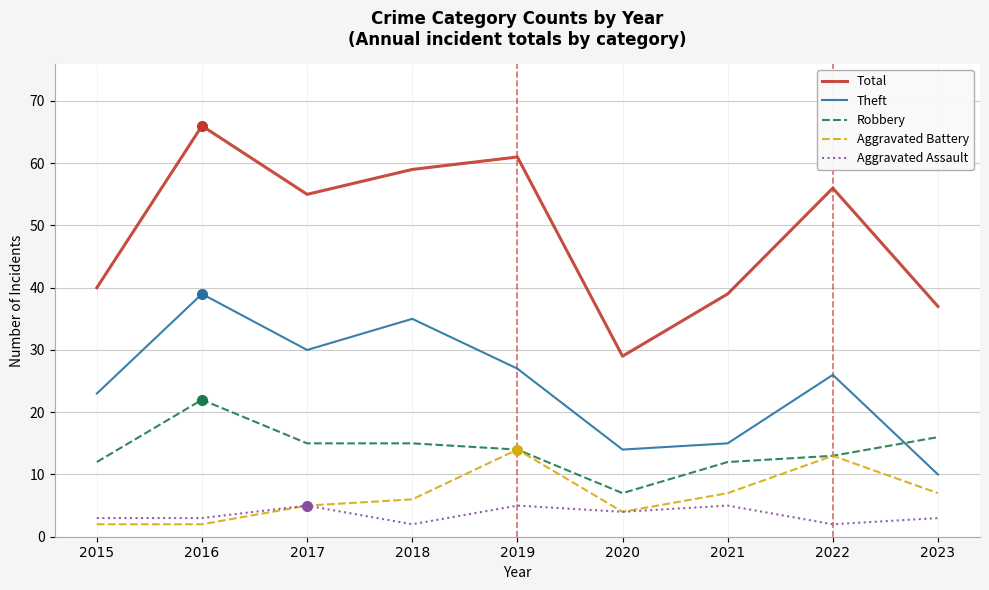

What is the difference between the highest and lowest values at 2016?

64